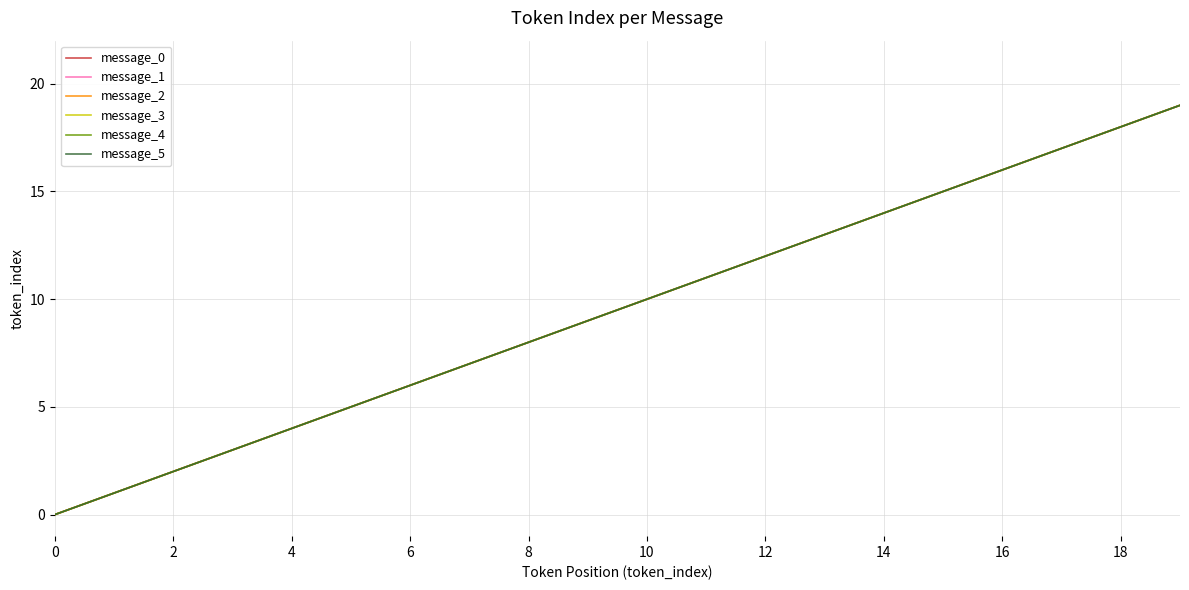

Is this an area chart (filled region under the line)?

No